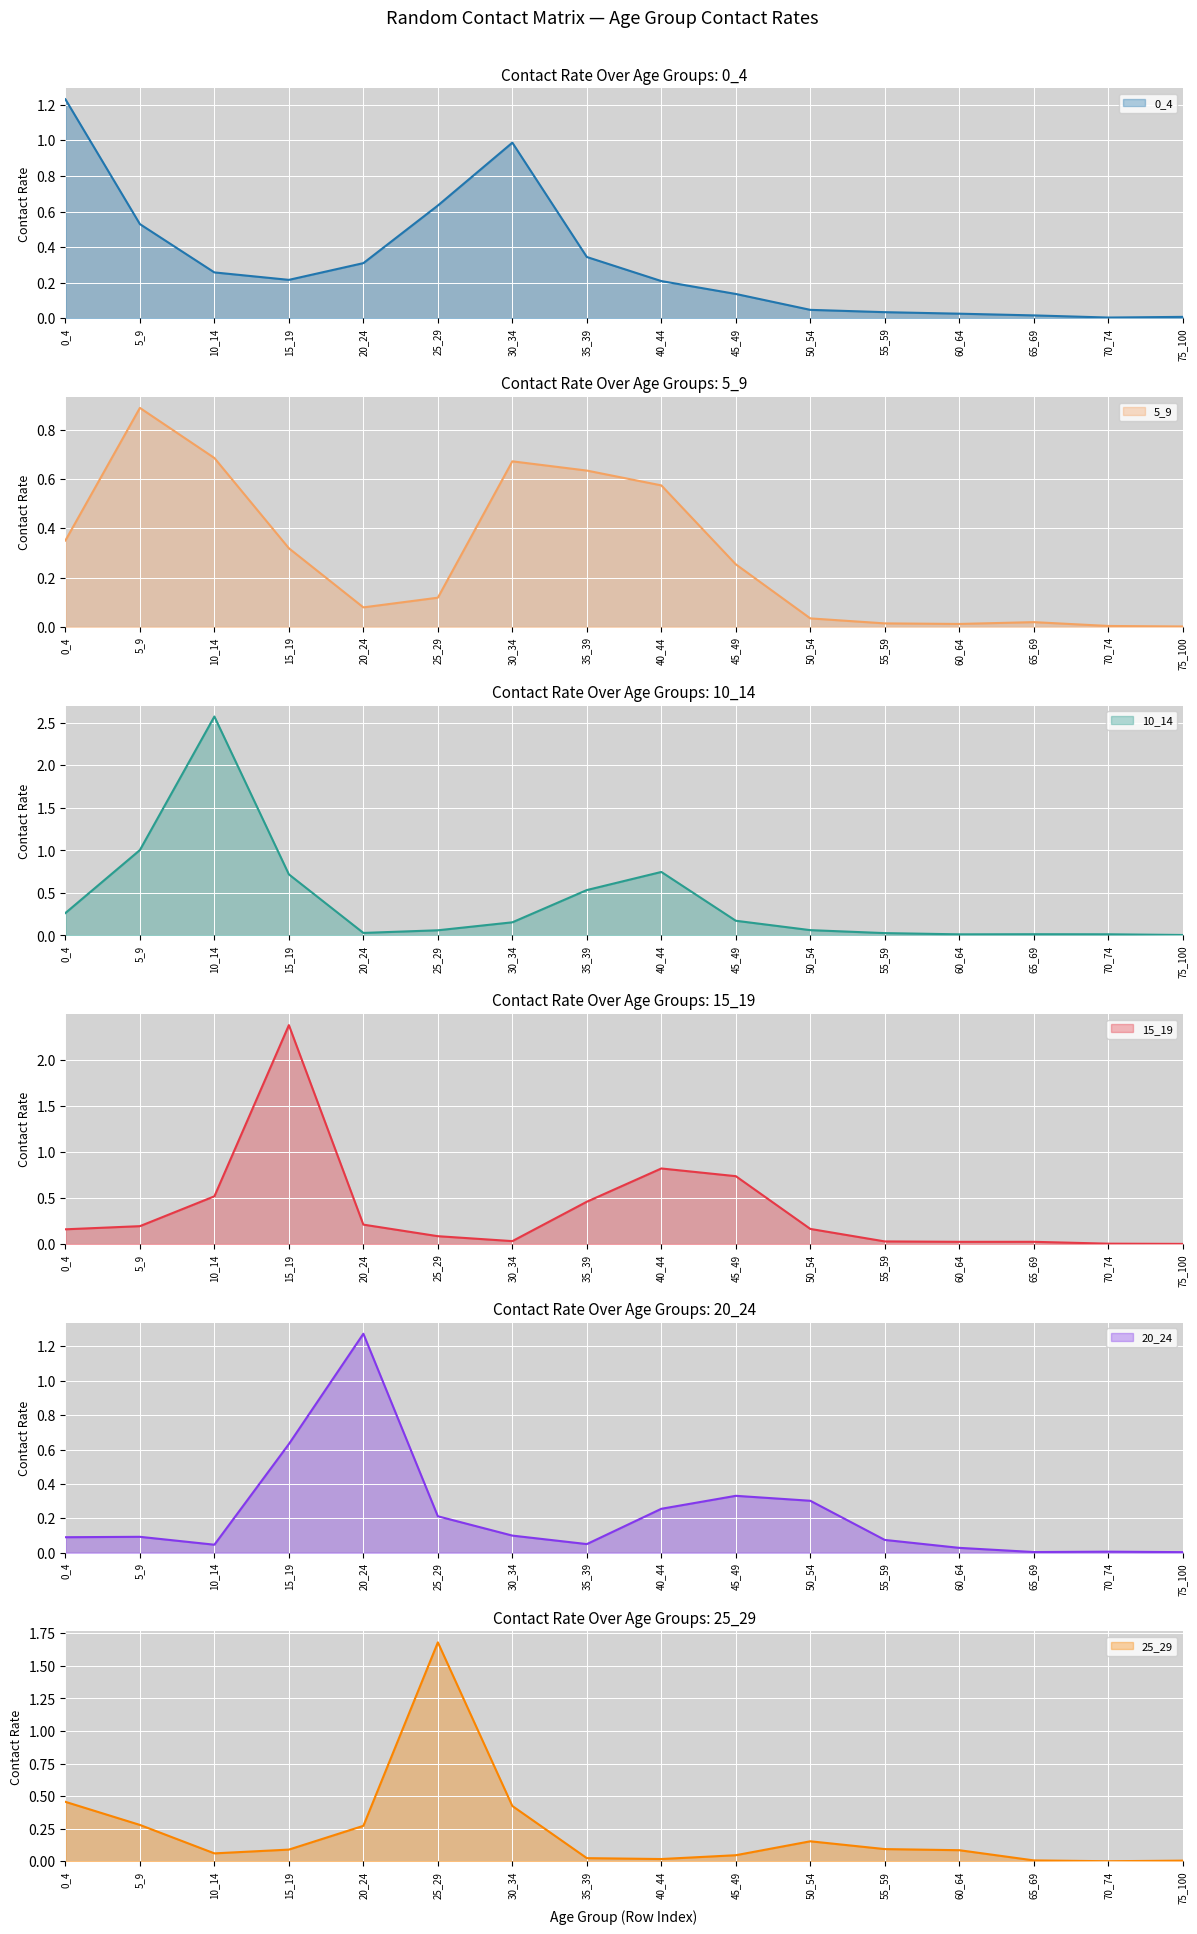

Reading right to left, transcribe all the data shown in this chart.

0_4: 75_100=0.0	70_74=0.0	65_69=0.0	60_64=0.0	55_59=0.0	50_54=0.0	45_49=0.1	40_44=0.2	35_39=0.3	30_34=1.0	25_29=0.6	20_24=0.3	15_19=0.2	10_14=0.3	5_9=0.5	0_4=1.2
5_9: 75_100=0.0	70_74=0.0	65_69=0.0	60_64=0.0	55_59=0.0	50_54=0.0	45_49=0.3	40_44=0.6	35_39=0.6	30_34=0.7	25_29=0.1	20_24=0.1	15_19=0.3	10_14=0.7	5_9=0.9	0_4=0.4
10_14: 75_100=0.0	70_74=0.0	65_69=0.0	60_64=0.0	55_59=0.0	50_54=0.1	45_49=0.2	40_44=0.7	35_39=0.5	30_34=0.2	25_29=0.1	20_24=0.0	15_19=0.7	10_14=2.6	5_9=1.0	0_4=0.3
15_19: 75_100=0.0	70_74=0.0	65_69=0.0	60_64=0.0	55_59=0.0	50_54=0.2	45_49=0.7	40_44=0.8	35_39=0.5	30_34=0.0	25_29=0.1	20_24=0.2	15_19=2.4	10_14=0.5	5_9=0.2	0_4=0.2
20_24: 75_100=0.0	70_74=0.0	65_69=0.0	60_64=0.0	55_59=0.1	50_54=0.3	45_49=0.3	40_44=0.3	35_39=0.1	30_34=0.1	25_29=0.2	20_24=1.3	15_19=0.6	10_14=0.0	5_9=0.1	0_4=0.1
25_29: 75_100=0.0	70_74=0.0	65_69=0.0	60_64=0.1	55_59=0.1	50_54=0.2	45_49=0.0	40_44=0.0	35_39=0.0	30_34=0.4	25_29=1.7	20_24=0.3	15_19=0.1	10_14=0.1	5_9=0.3	0_4=0.5